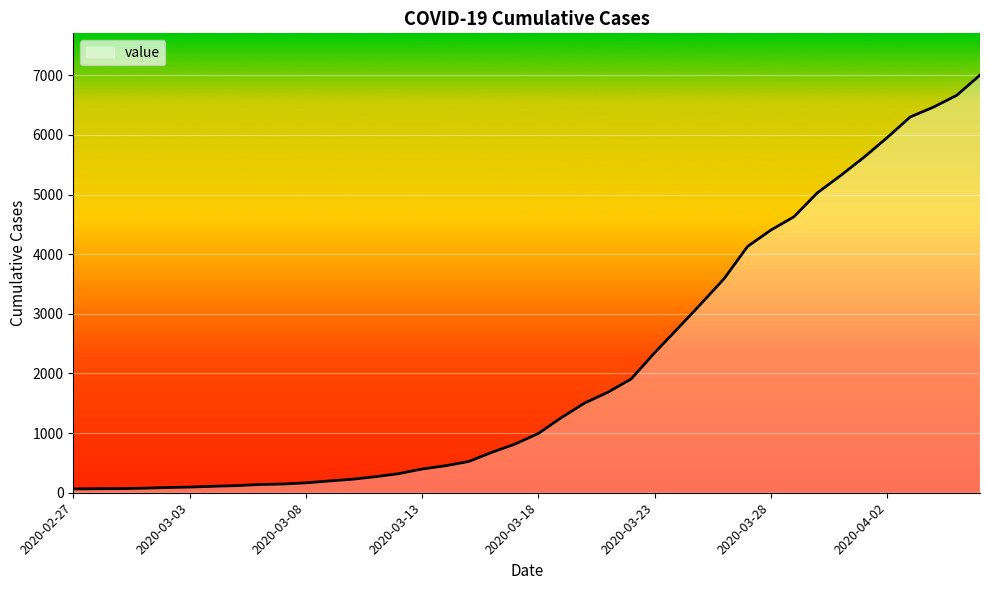

What is the difference between the maximum and minimum values?

6939